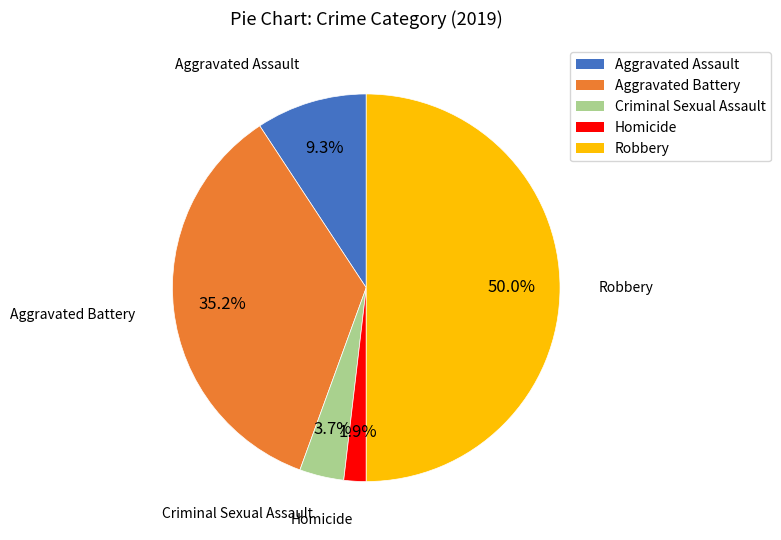

To the nearest percent, what percentage of the pie is Aggravated Battery?

35%